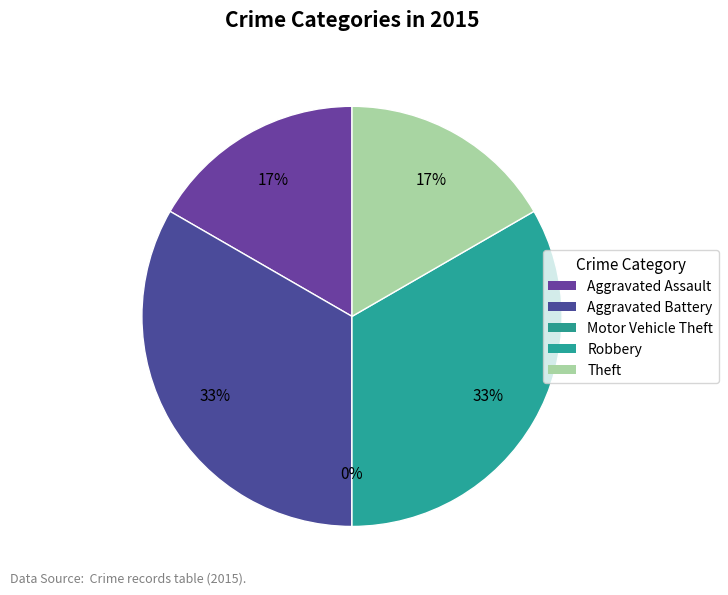

Does any single category account for the majority?

No